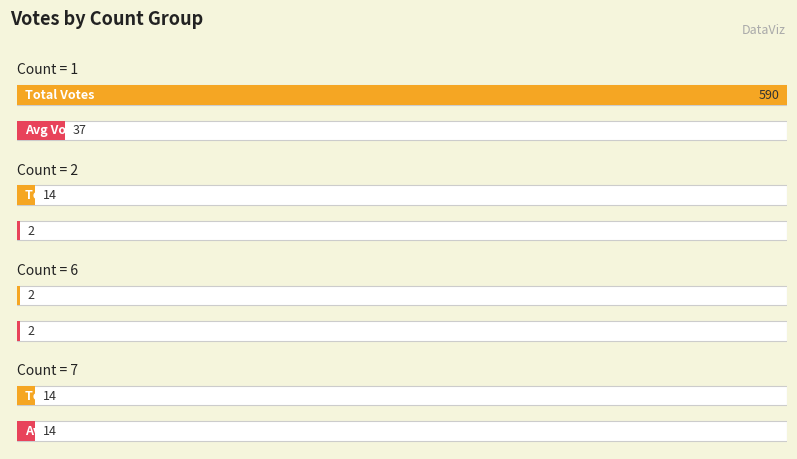

At which label does the data first exceed 7?

1